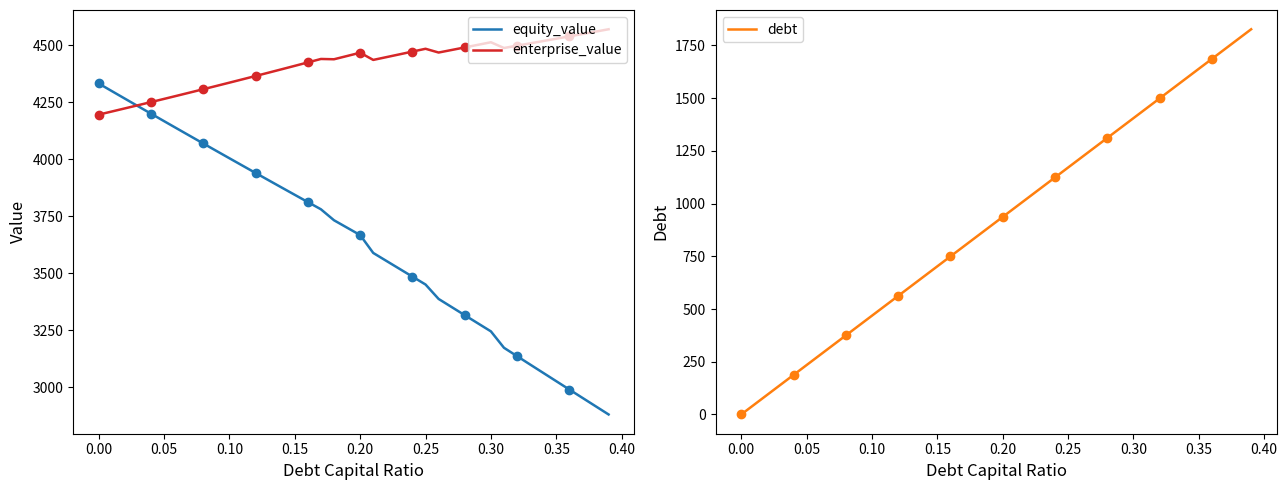

What is the minimum value for enterprise_value?

4194.8